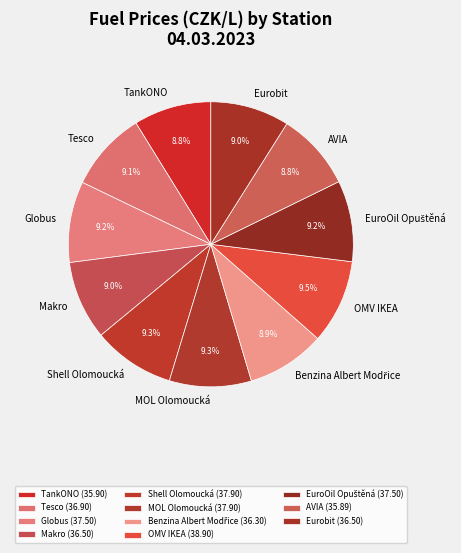

Is Tesco the majority of the pie?

No